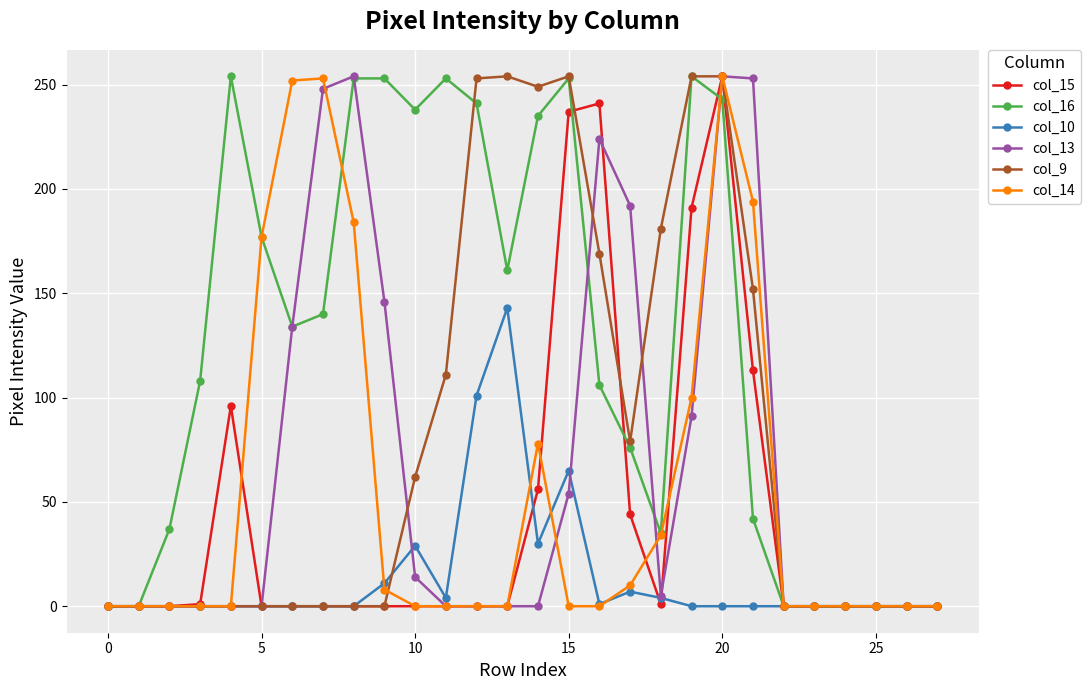

True or false: col_14 has more than 0 interior local peaks.

True